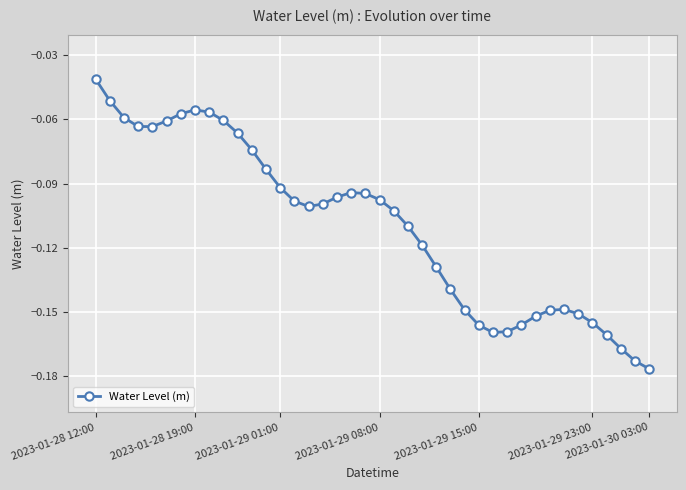

True or false: the data has more than 1 interior local peaks.

True